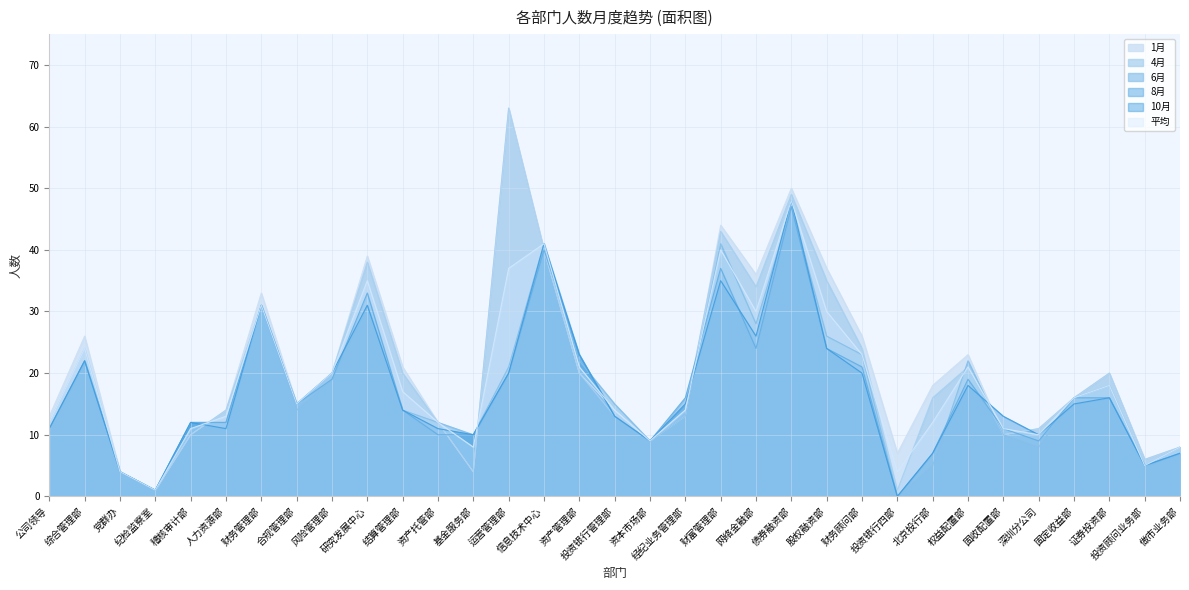

Reading right to left, transcribe all the data shown in this chart.

1月: 做市业务部=8	投资顾问业务部=6	证券投资部=20	固定收益部=16	深圳分公司=11	固收配置部=10	权益配置部=23	北京投行部=18	投资银行四部=7	财务顾问部=26	股权融资部=37	债券融资部=50	网络金融部=36	财富管理部=44	经纪业务管理部=13	资本市场部=9	投资银行管理部=14	资产管理部=20	信息技术中心=40	运营管理部=63	基金服务部=4	资产托管部=12	结算管理部=21	研究发展中心=39	风险管理部=20	合规管理部=15	财务管理部=33	人力资源部=14	稽核审计部=10	纪检监察室=1	党群办=4	综合管理部=26	公司领导=13
4月: 做市业务部=8	投资顾问业务部=6	证券投资部=20	固定收益部=16	深圳分公司=11	固收配置部=10	权益配置部=21	北京投行部=16	投资银行四部=1	财务顾问部=24	股权融资部=35	债券融资部=49	网络金融部=34	财富管理部=43	经纪业务管理部=14	资本市场部=9	投资银行管理部=13	资产管理部=20	信息技术中心=40	运营管理部=63	基金服务部=4	资产托管部=12	结算管理部=20	研究发展中心=38	风险管理部=20	合规管理部=15	财务管理部=31	人力资源部=14	稽核审计部=10	纪检监察室=1	党群办=4	综合管理部=24	公司领导=12
6月: 做市业务部=8	投资顾问业务部=5	证券投资部=18	固定收益部=16	深圳分公司=8	固收配置部=10	权益配置部=22	北京投行部=5	投资银行四部=0	财务顾问部=23	股权融资部=26	债券融资部=47	网络金融部=28	财富管理部=41	经纪业务管理部=13	资本市场部=9	投资银行管理部=15	资产管理部=22	信息技术中心=41	运营管理部=21	基金服务部=10	资产托管部=12	结算管理部=14	研究发展中心=31	风险管理部=19	合规管理部=14	财务管理部=31	人力资源部=12	稽核审计部=12	纪检监察室=1	党群办=4	综合管理部=22	公司领导=10
8月: 做市业务部=7	投资顾问业务部=5	证券投资部=16	固定收益部=16	深圳分公司=9	固收配置部=11	权益配置部=19	北京投行部=7	投资银行四部=0	财务顾问部=21	股权融资部=24	债券融资部=47	网络金融部=24	财富管理部=37	经纪业务管理部=16	资本市场部=9	投资银行管理部=13	资产管理部=23	信息技术中心=40	运营管理部=20	基金服务部=10	资产托管部=10	结算管理部=14	研究发展中心=33	风险管理部=19	合规管理部=15	财务管理部=31	人力资源部=12	稽核审计部=12	纪检监察室=1	党群办=4	综合管理部=22	公司领导=11
10月: 做市业务部=7	投资顾问业务部=5	证券投资部=16	固定收益部=15	深圳分公司=10	固收配置部=13	权益配置部=18	北京投行部=7	投资银行四部=0	财务顾问部=20	股权融资部=24	债券融资部=48	网络金融部=26	财富管理部=35	经纪业务管理部=15	资本市场部=9	投资银行管理部=13	资产管理部=23	信息技术中心=41	运营管理部=20	基金服务部=10	资产托管部=11	结算管理部=14	研究发展中心=31	风险管理部=20	合规管理部=15	财务管理部=31	人力资源部=11	稽核审计部=12	纪检监察室=1	党群办=4	综合管理部=22	公司领导=11
平均: 做市业务部=8	投资顾问业务部=5	证券投资部=18	固定收益部=16	深圳分公司=10	固收配置部=11	权益配置部=21	北京投行部=12	投资银行四部=4	财务顾问部=23	股权融资部=30	债券融资部=48	网络金融部=30	财富管理部=40	经纪业务管理部=14	资本市场部=9	投资银行管理部=14	资产管理部=21	信息技术中心=41	运营管理部=37	基金服务部=8	资产托管部=12	结算管理部=17	研究发展中心=35	风险管理部=20	合规管理部=15	财务管理部=31	人力资源部=13	稽核审计部=11	纪检监察室=1	党群办=4	综合管理部=24	公司领导=12